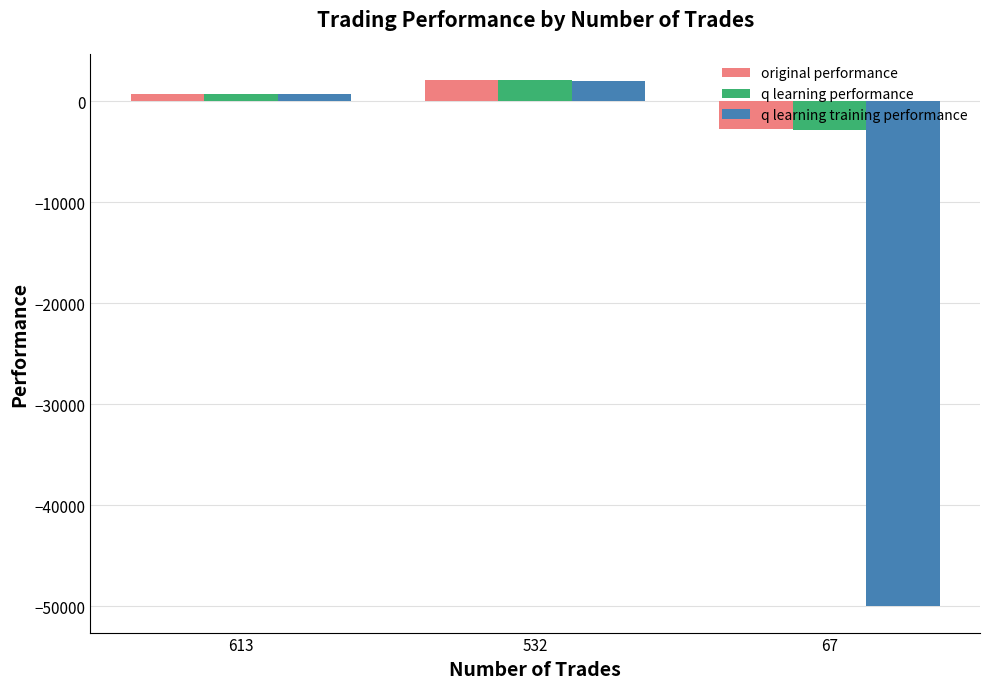

What is the smallest value displayed?

-50000.0